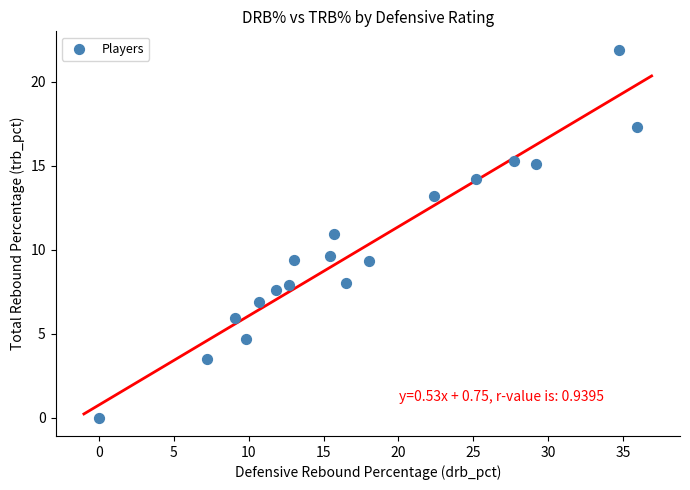

What is the range of X values (max minus min)?

35.9